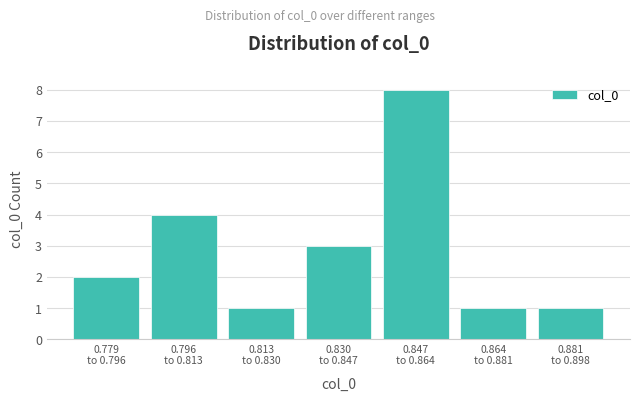

Reading left to right, list all the values displayed in this chart.

2	4	1	3	8	1	1